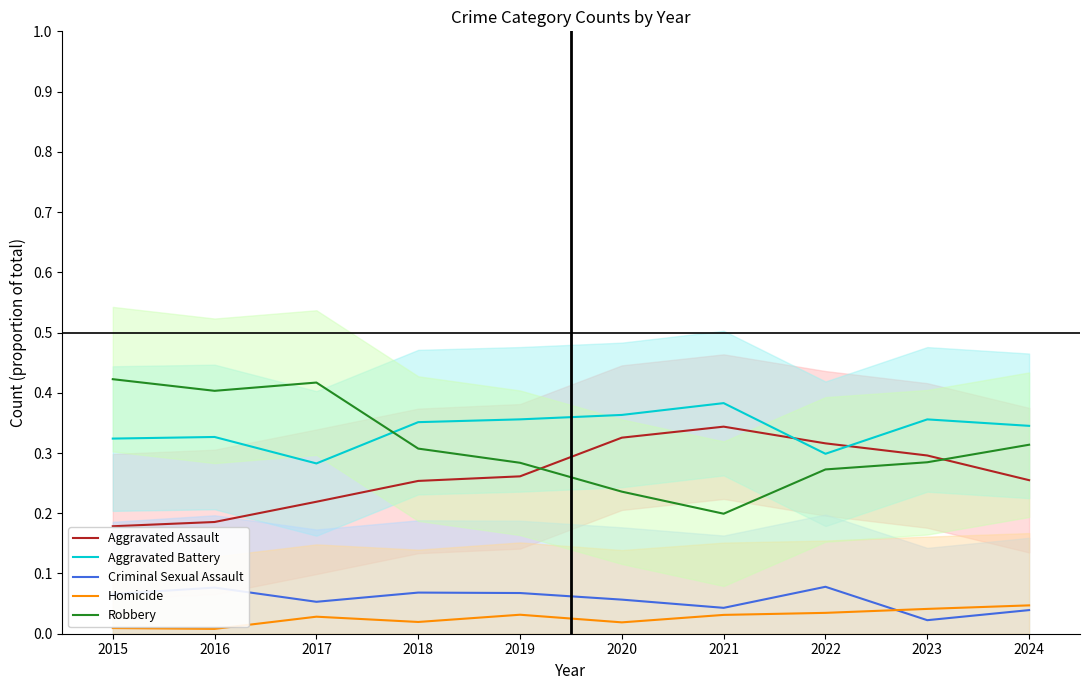

Is this an area chart (filled region under the line)?

No